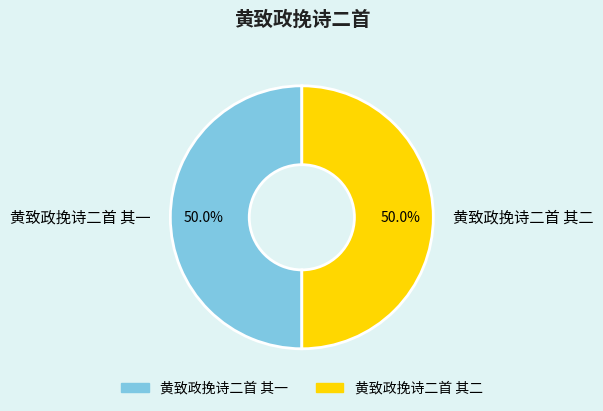

What portion of the pie excludes 黄致政挽诗二首 其二?

50.0%